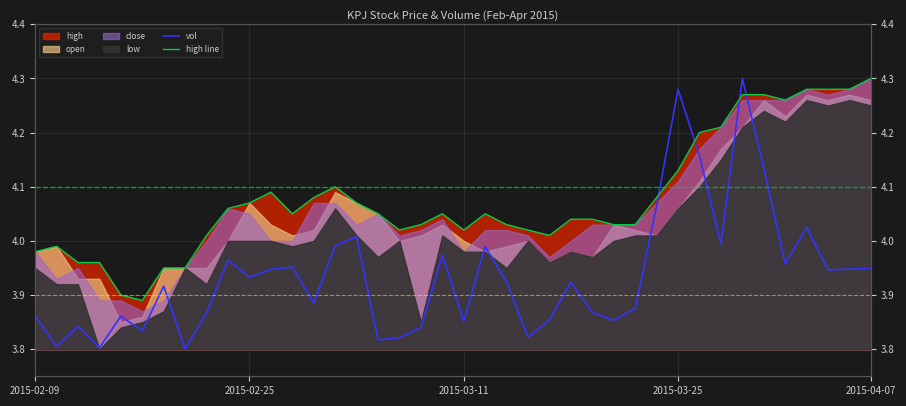

How many lines are shown in the chart?

2